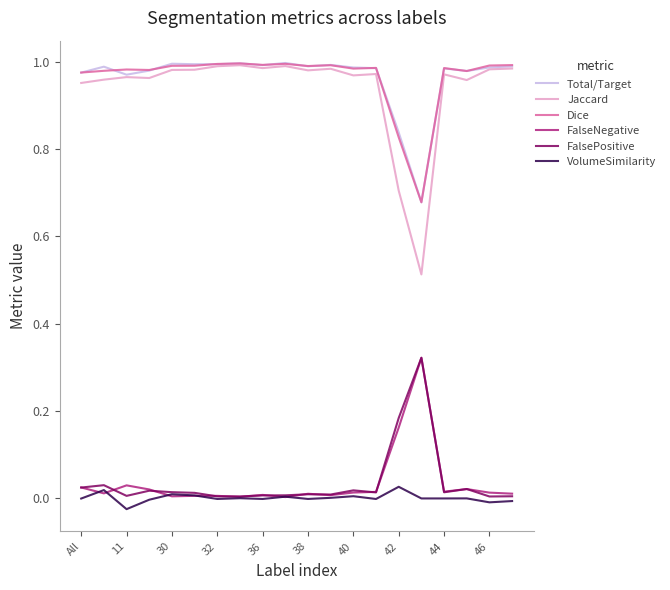

Which series has the largest range (max minus min)?

Jaccard